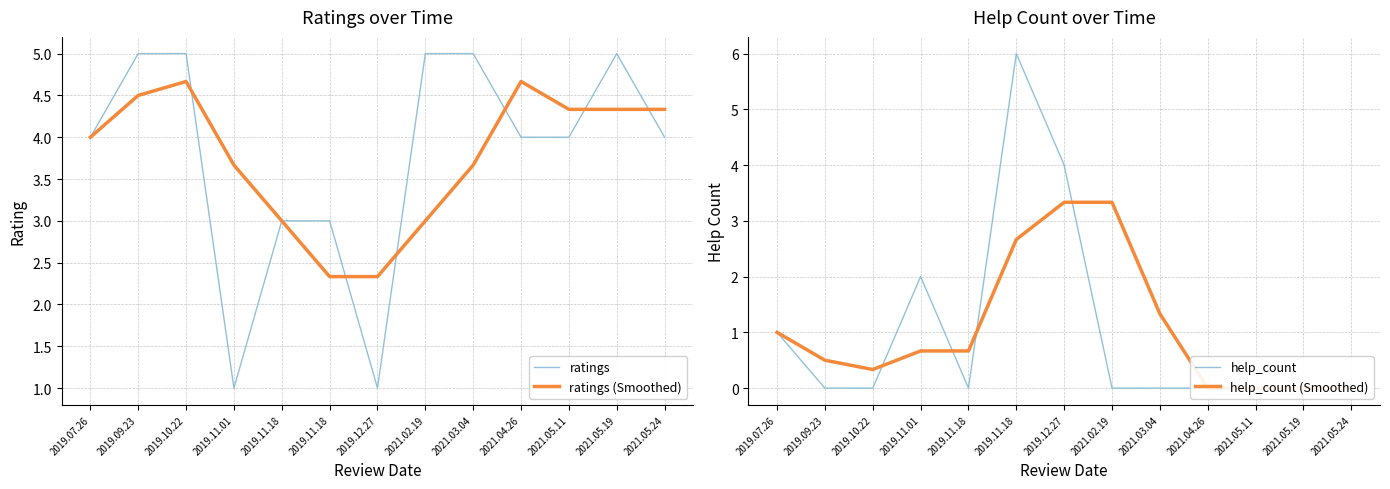

How many ratings values are between 3 and 5?

11